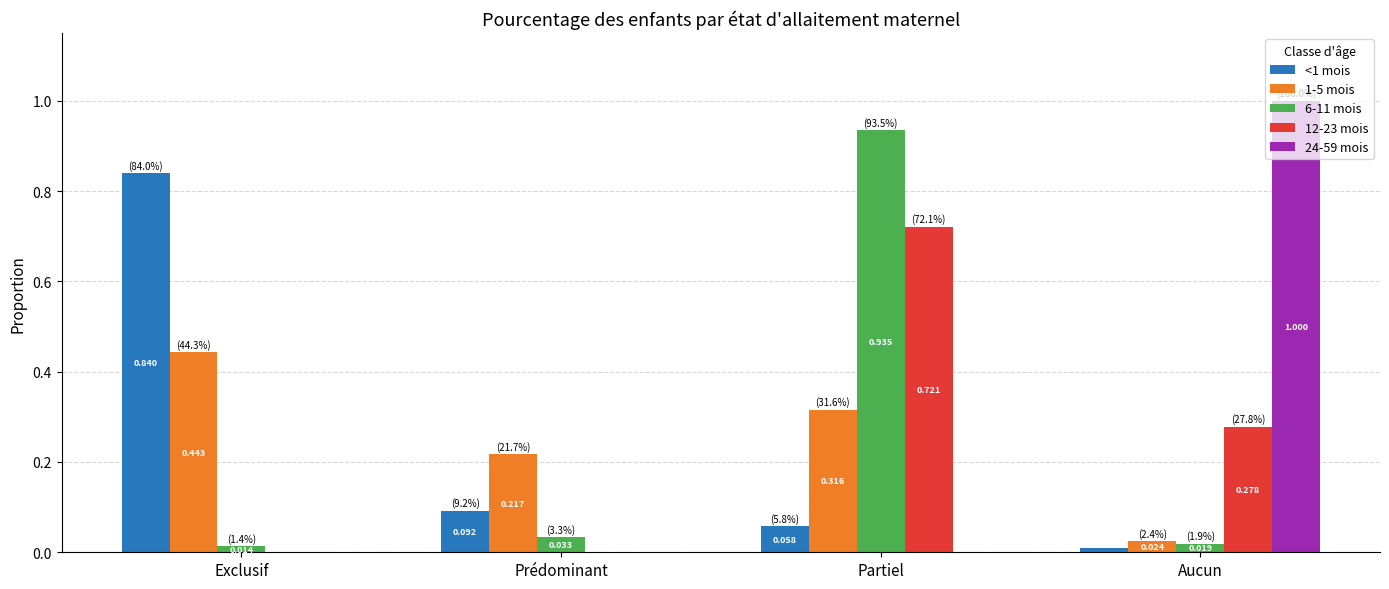

At which category is the sum across all series the highest?

Partiel